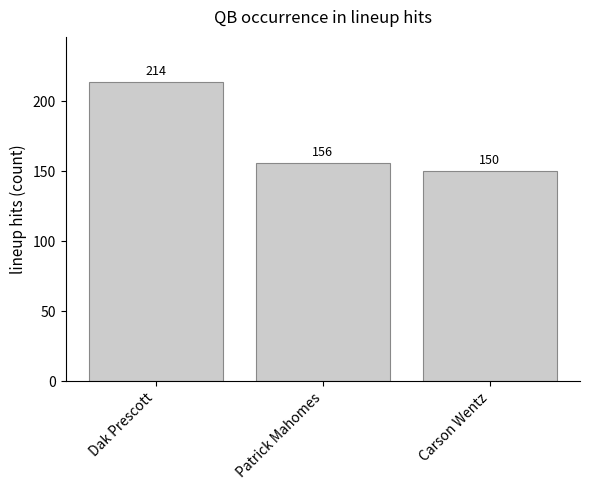

Reading left to right, transcribe all the data shown in this chart.

214	156	150